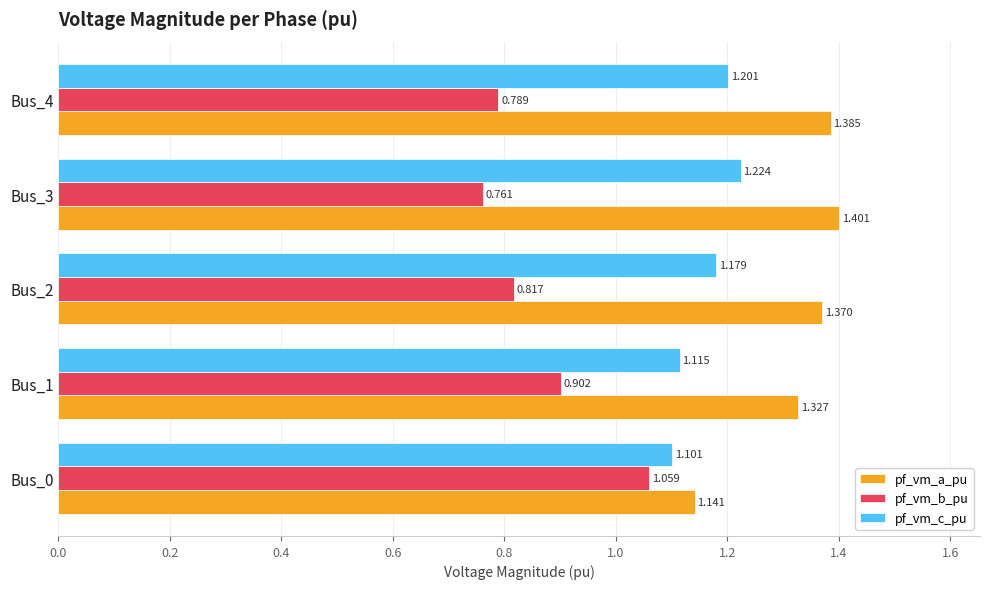

Which series has the largest range (max minus min)?

pf_vm_b_pu